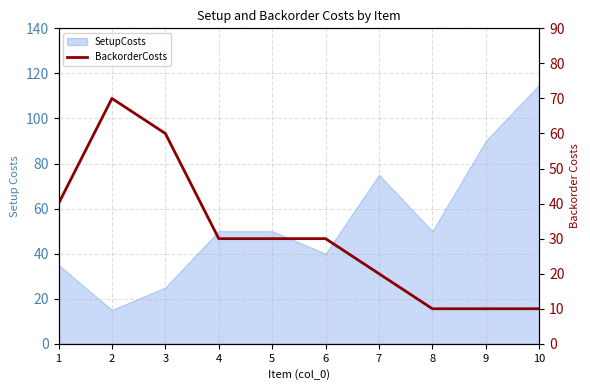

How many categories are shown in the chart?

10